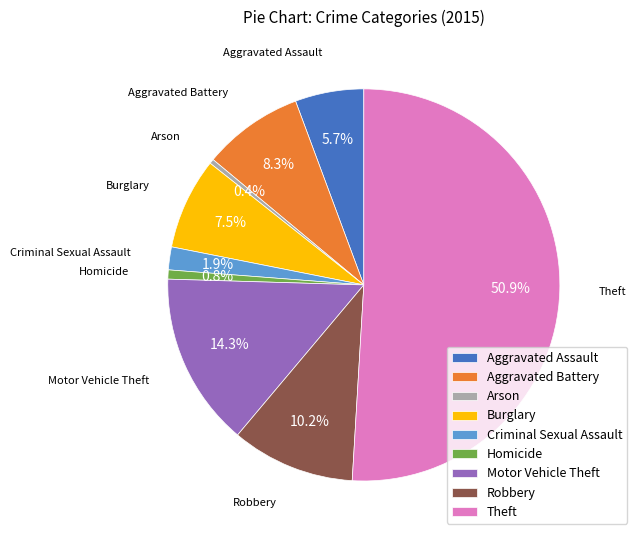

Which category has the biggest portion of the pie?

Theft